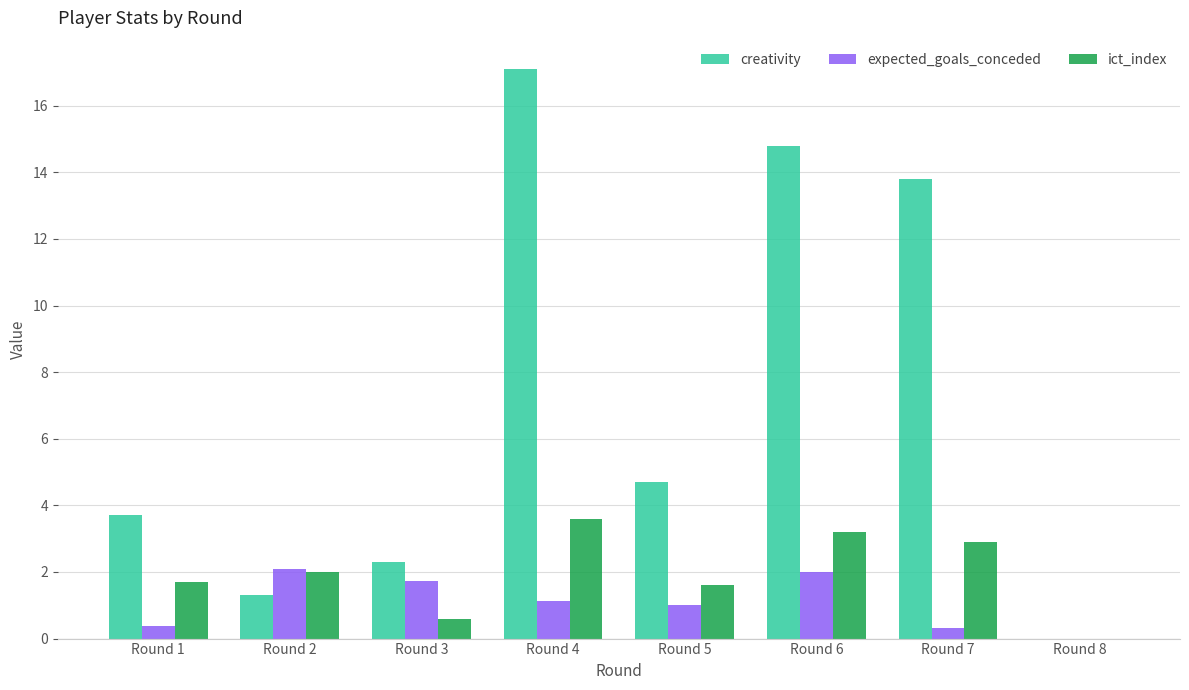

At which category is the sum across all series the highest?

Round 4